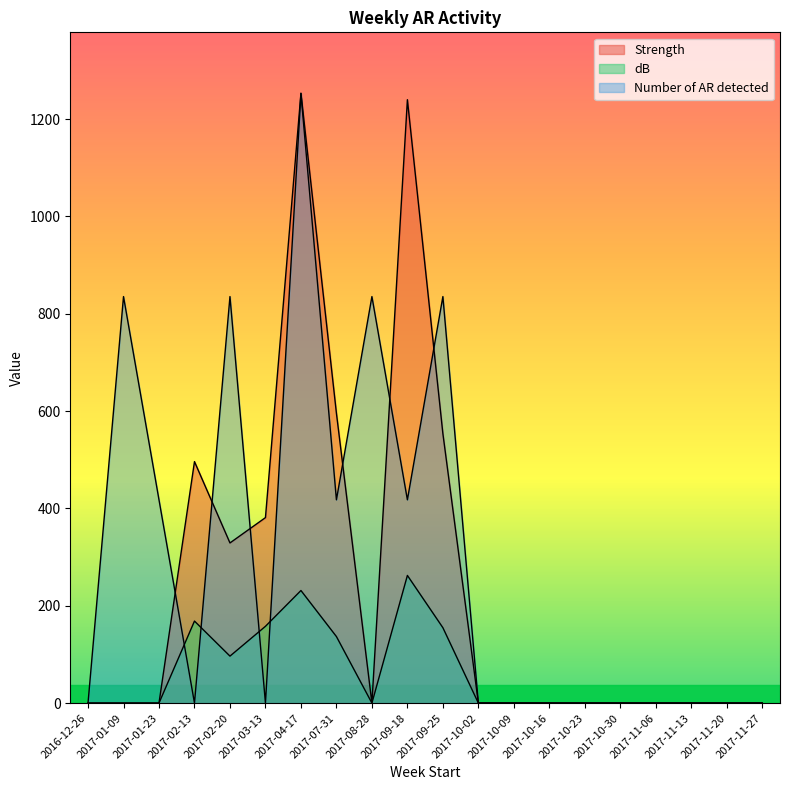

What are all the series names shown in the legend?

Strength, dB, Number of AR detected